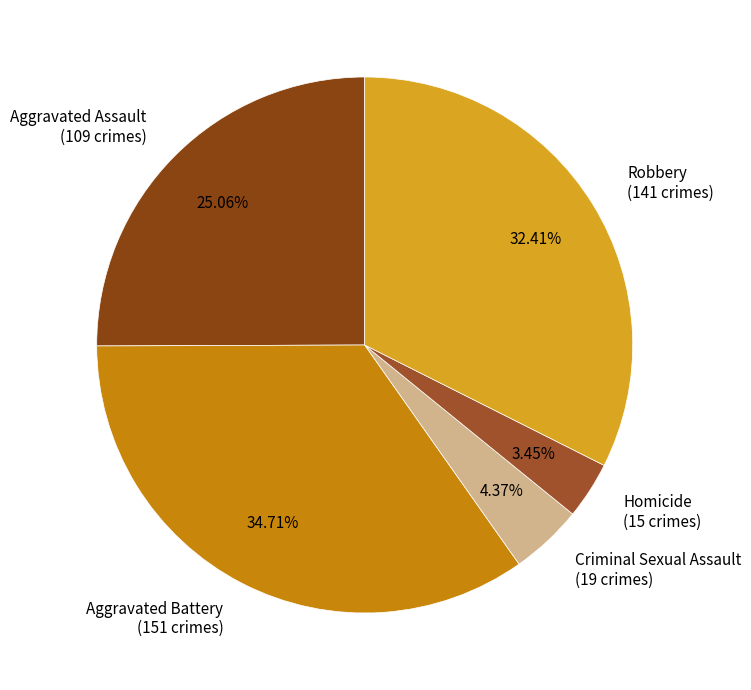

To the nearest percent, what percentage of the pie is Robbery?

32%